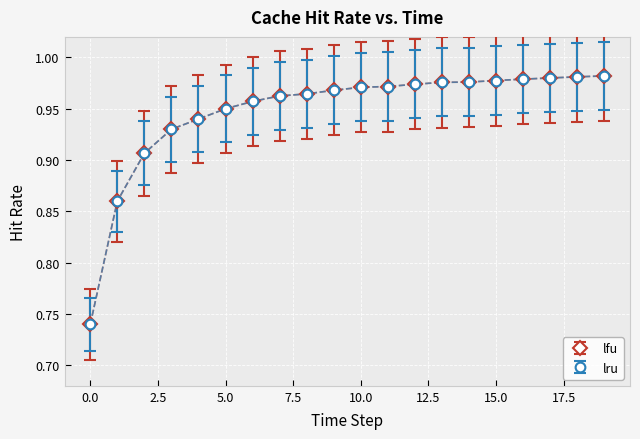

Does the chart have visible grid lines?

Yes